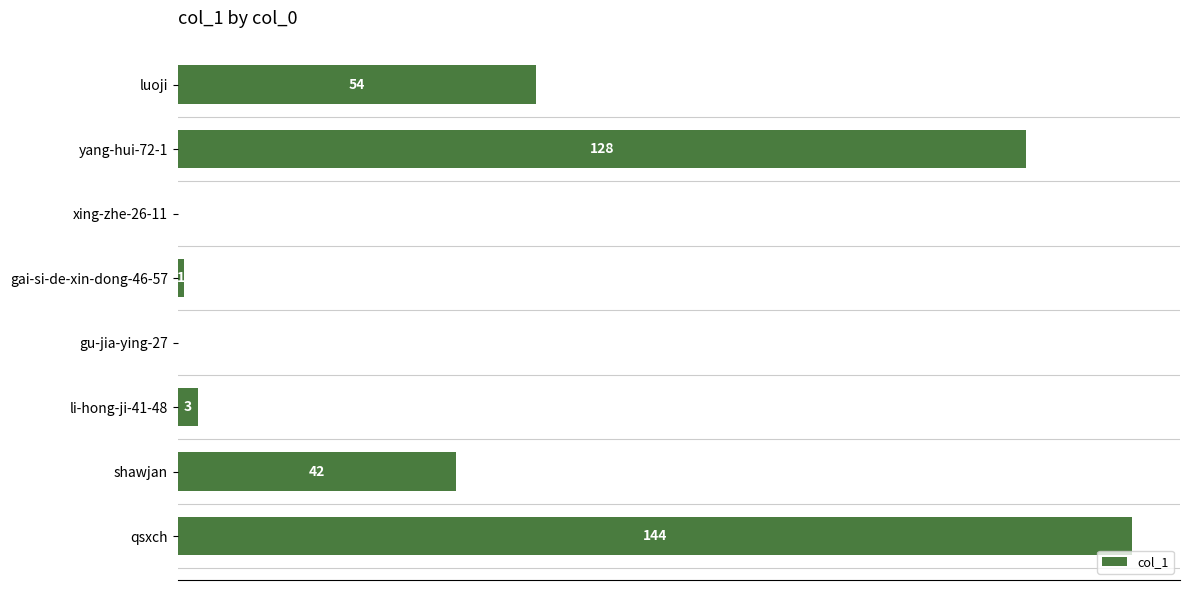

At which label is the value closest to 72?

luoji